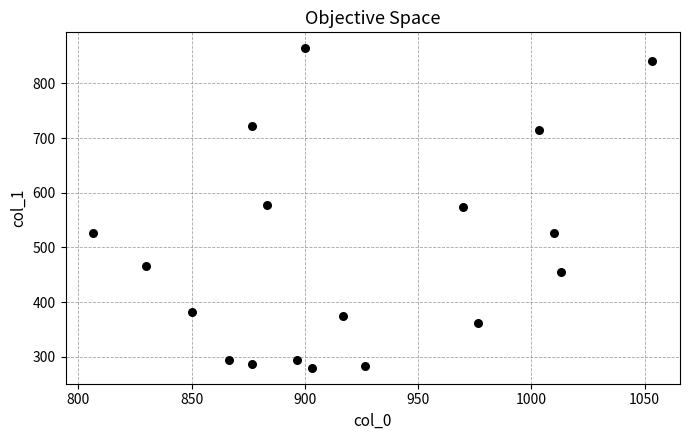

What is the range of Y values (max minus min)?

583.9